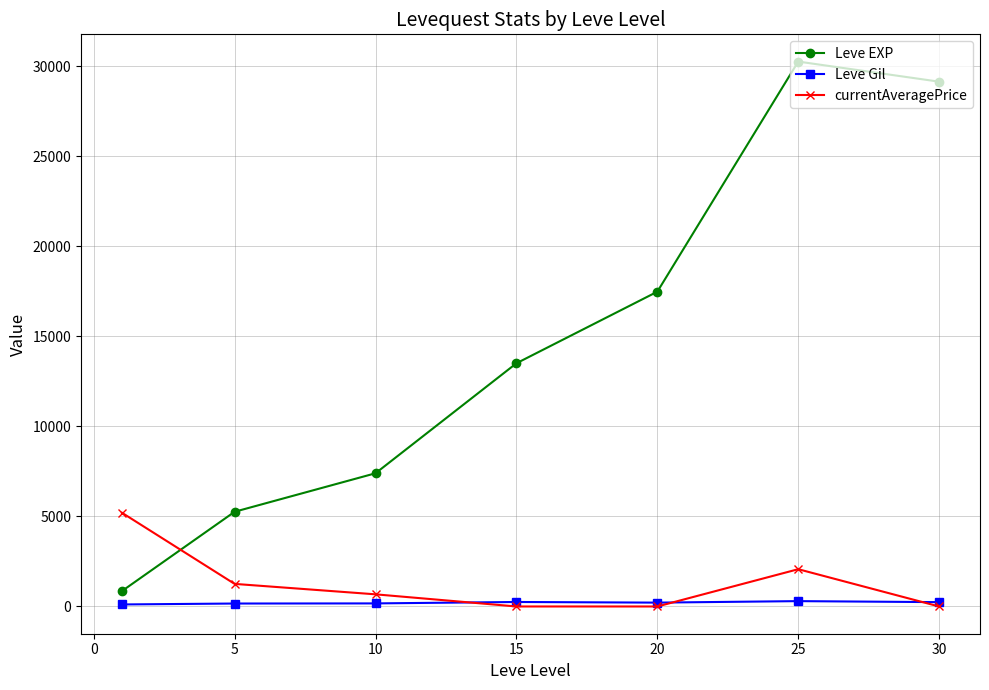

Which series has the largest range (max minus min)?

Leve EXP